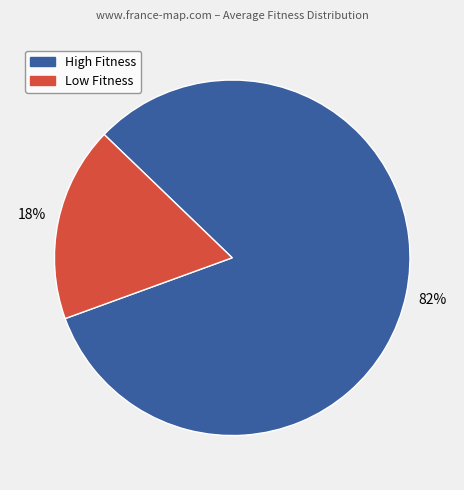

To the nearest percent, what is the average slice percentage?

50%